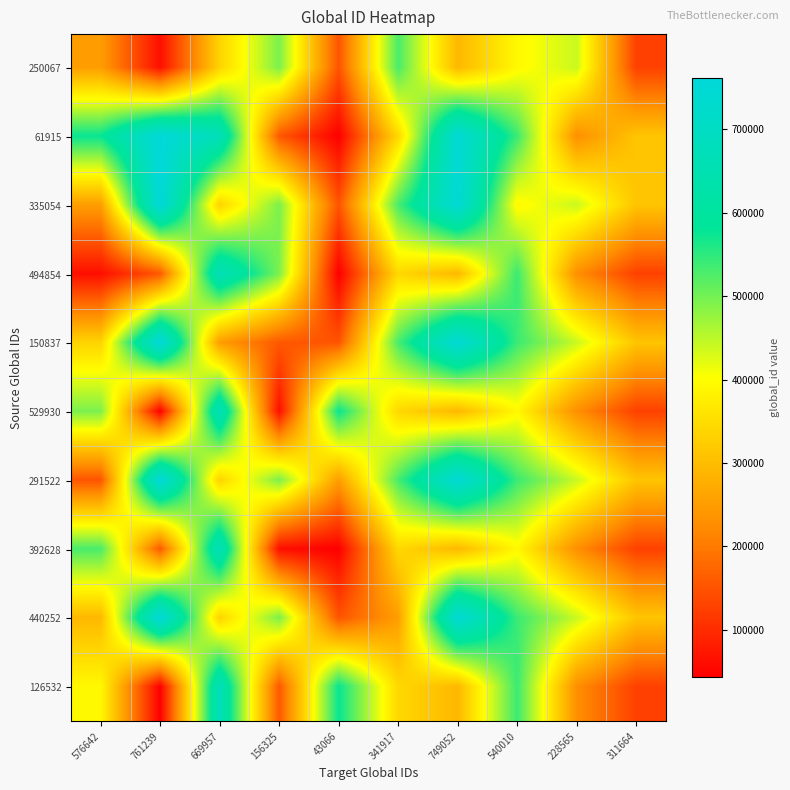

Reading left to right, transcribe all the data shown in this chart.

250067: 576642=250067	761239=61915	669957=335054	156325=494854	43066=150837	341917=529930	749052=291522	540010=392628	228565=440252	311664=126532
61915: 576642=576642	761239=761239	669957=669957	156325=156325	43066=43066	341917=341917	749052=749052	540010=540010	228565=228565	311664=311664
335054: 576642=250067	761239=761239	669957=335054	156325=494854	43066=150837	341917=529930	749052=749052	540010=392628	228565=440252	311664=311664
494854: 576642=61915	761239=156325	669957=669957	156325=494854	43066=43066	341917=341917	749052=291522	540010=540010	228565=228565	311664=126532
150837: 576642=335054	761239=761239	669957=250067	156325=156325	43066=150837	341917=529930	749052=749052	540010=540010	228565=440252	311664=311664
529930: 576642=494854	761239=43066	669957=669957	156325=61915	43066=576642	341917=341917	749052=291522	540010=392628	228565=228565	311664=126532
291522: 576642=150837	761239=761239	669957=335054	156325=494854	43066=250067	341917=529930	749052=749052	540010=540010	228565=440252	311664=311664
392628: 576642=529930	761239=156325	669957=669957	156325=61915	43066=43066	341917=341917	749052=291522	540010=392628	228565=228565	311664=126532
440252: 576642=291522	761239=761239	669957=335054	156325=494854	43066=150837	341917=250067	749052=749052	540010=540010	228565=440252	311664=311664
126532: 576642=392628	761239=43066	669957=669957	156325=156325	43066=576642	341917=341917	749052=291522	540010=540010	228565=228565	311664=126532